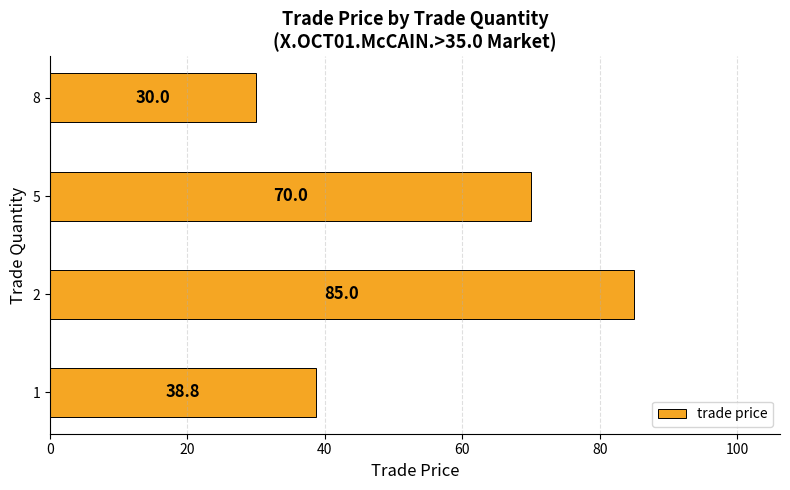

The value at 1 is 23.7. True or false?

False